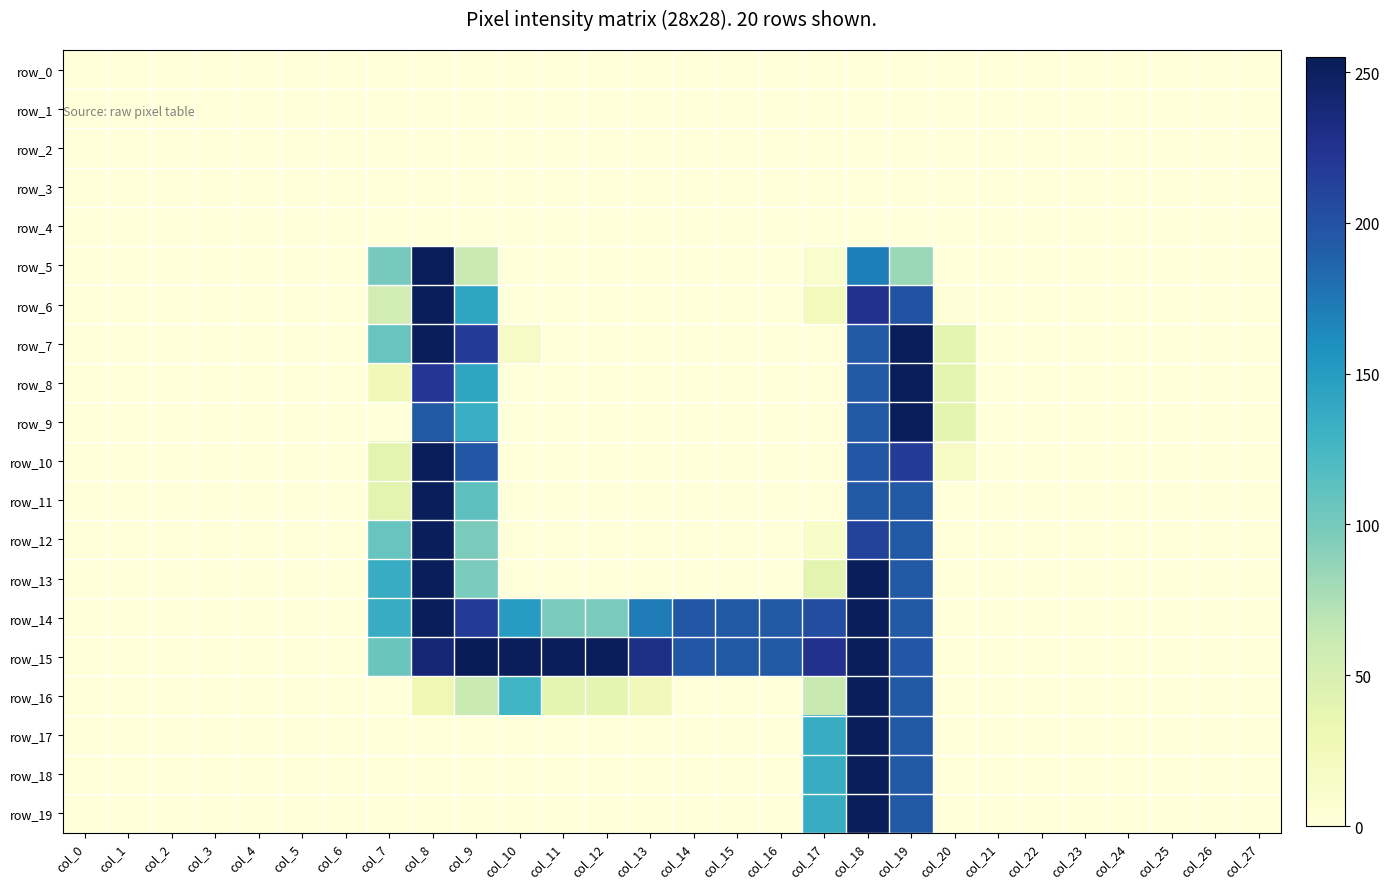

At which label does row_17 reach its minimum?

col_0